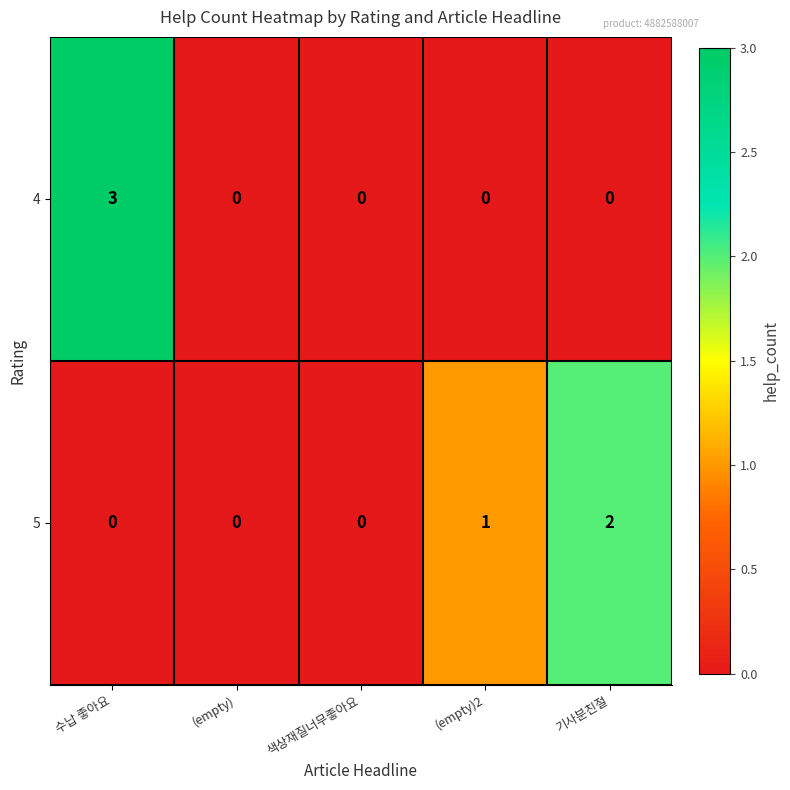

Reading right to left, extract all data points from this chart.

4: 기사분친절=0	(empty)2=0	색상재질너무좋아요=0	(empty)=0	수납 좋아요=3
5: 기사분친절=2	(empty)2=1	색상재질너무좋아요=0	(empty)=0	수납 좋아요=0